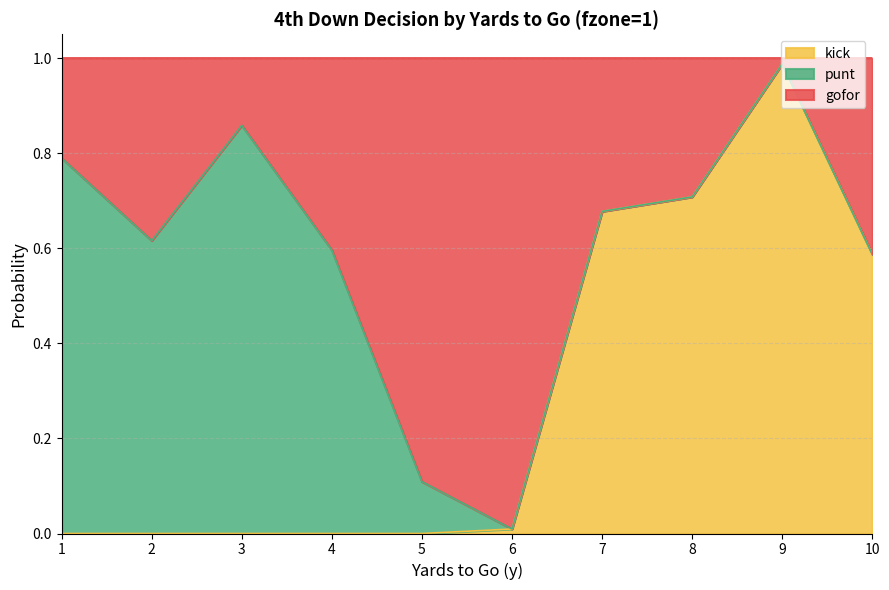

What is the average value of the kick series?

0.3